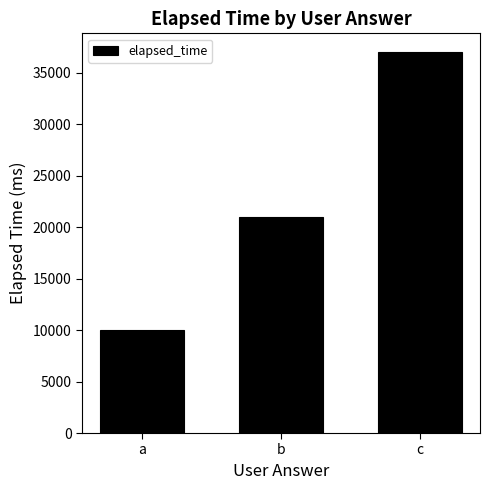

Reading left to right, extract all data points from this chart.

a=10000	b=21000	c=37000